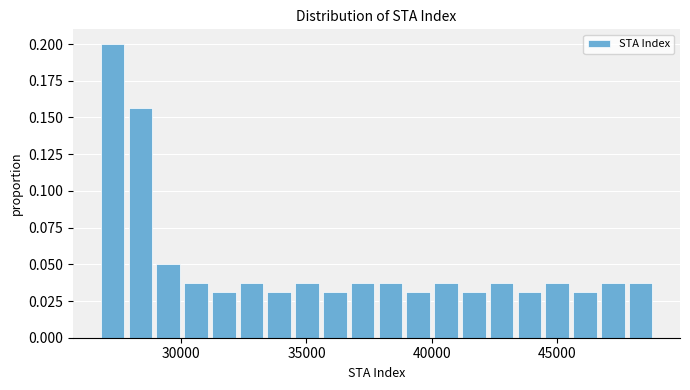

Around what value on the x-axis is the tallest bar? Give the approximate position of its centre, as read against the axis.

27500